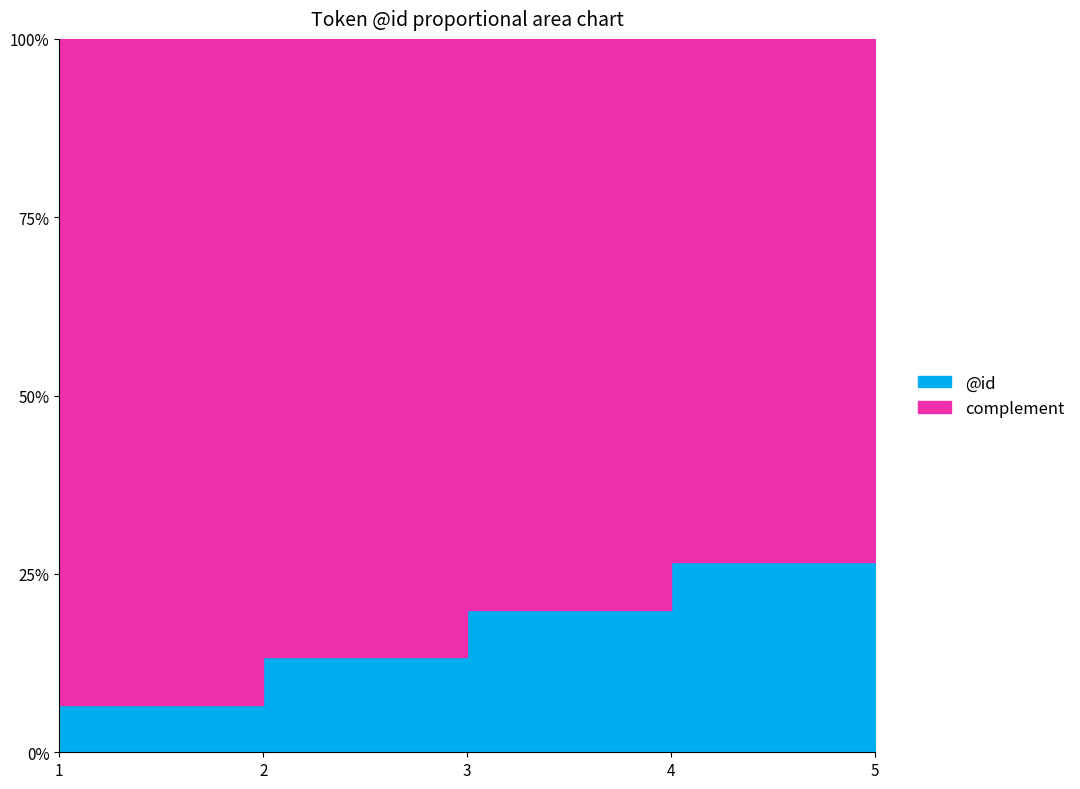

At which label is the value closest to 3?

3